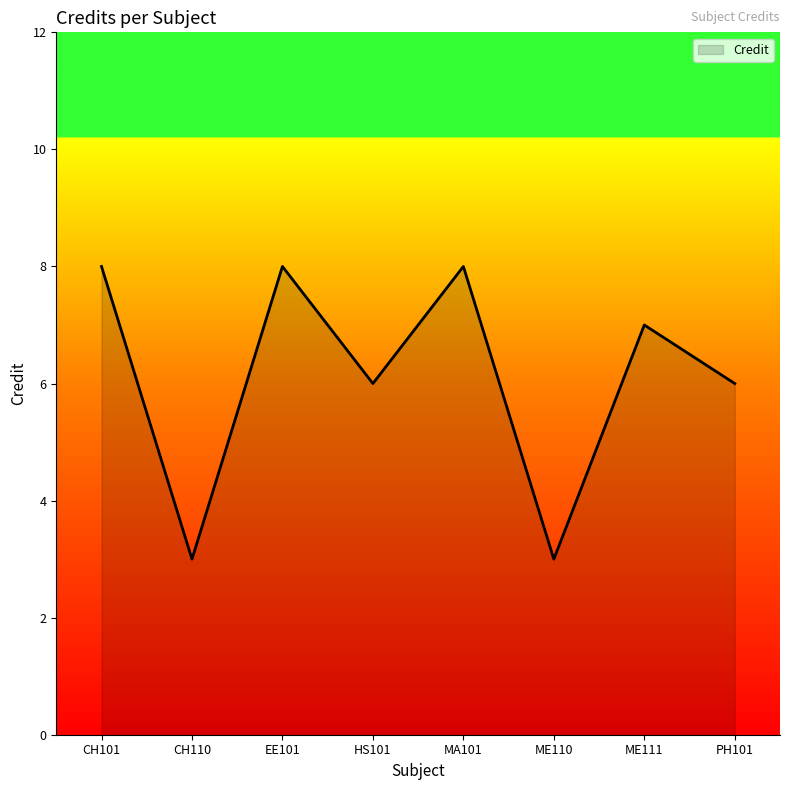

How many lines are shown in the chart?

1